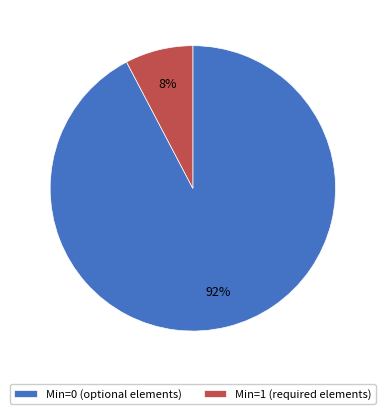

To the nearest percent, what is the average slice percentage?

50%